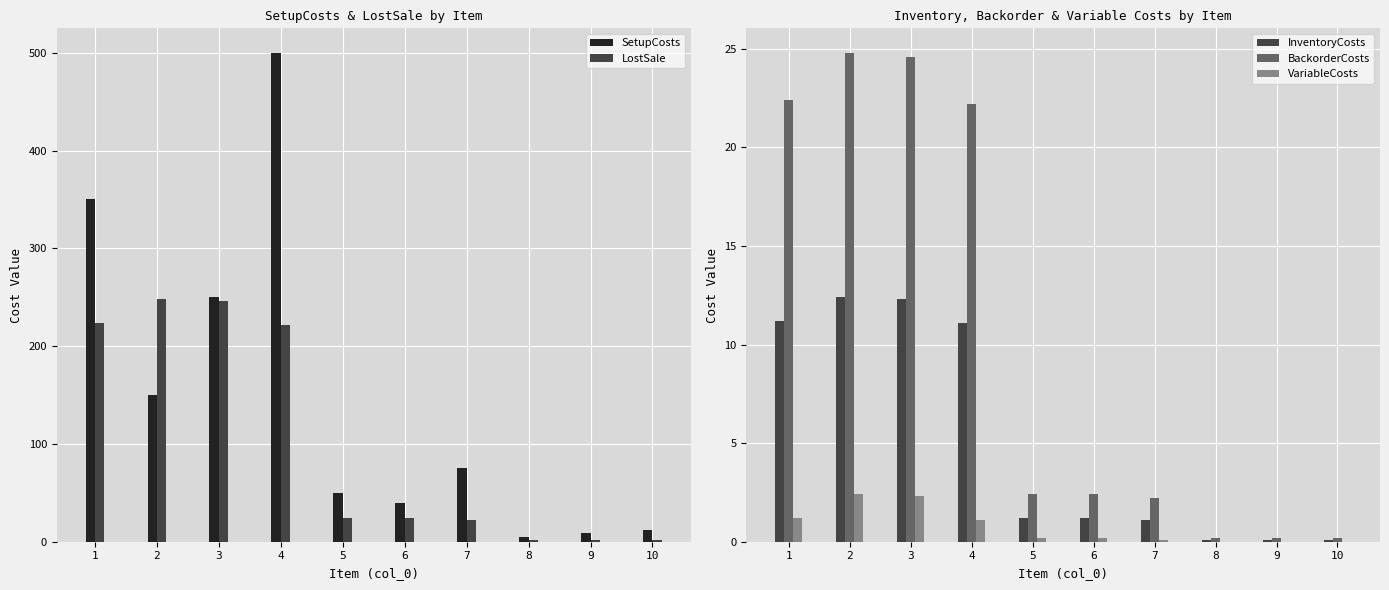

What is the difference between the second highest and minimum values in the InventoryCosts series?

12.2